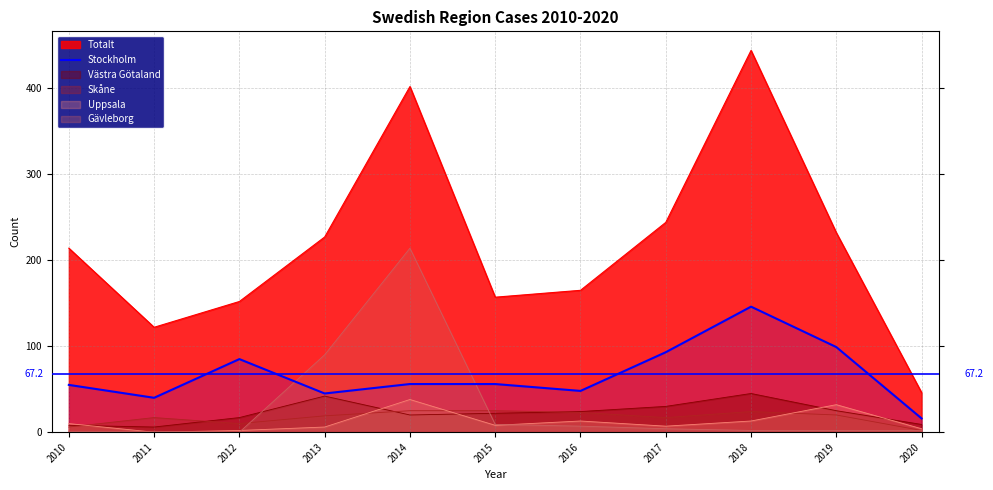

Does the chart display data point markers on the line(s)?

No